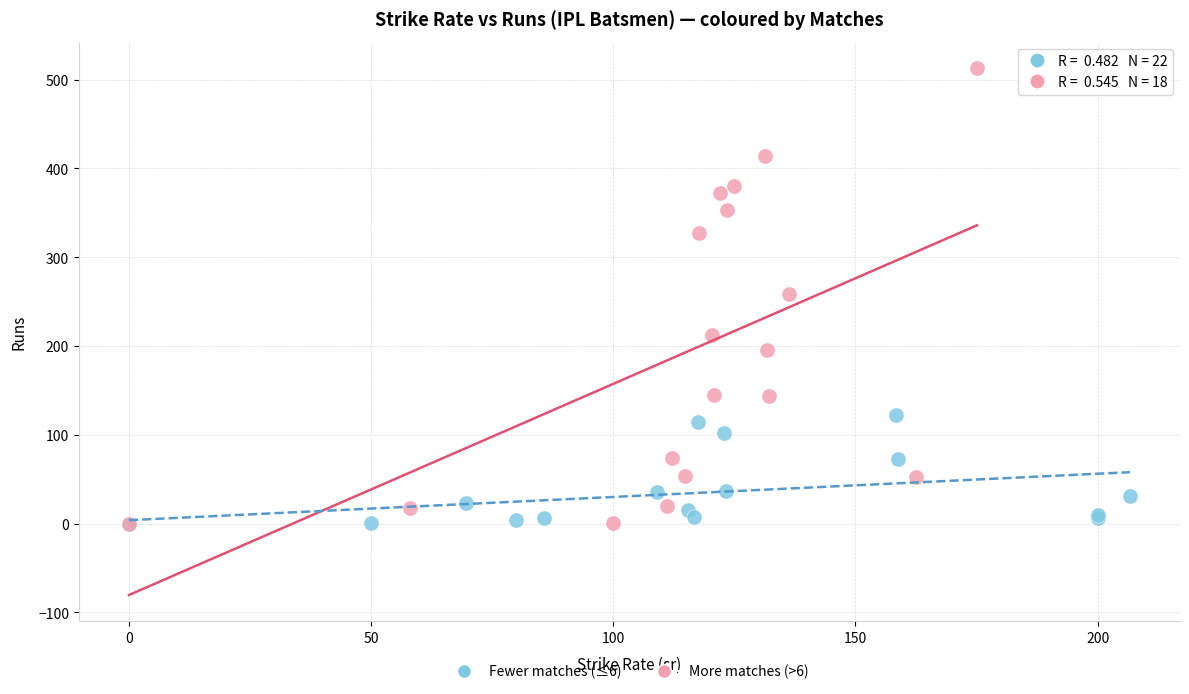

What are all the series names shown in the legend?

Fewer matches (≤6), More matches (>6)